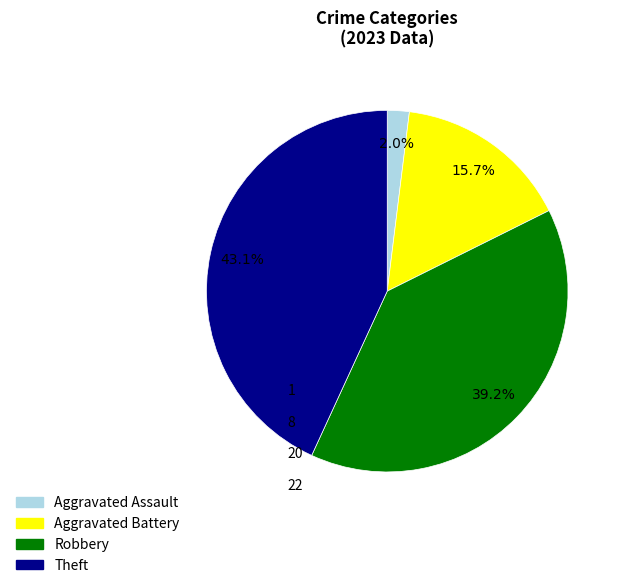

What portion of the pie excludes Aggravated Assault?

98.0%